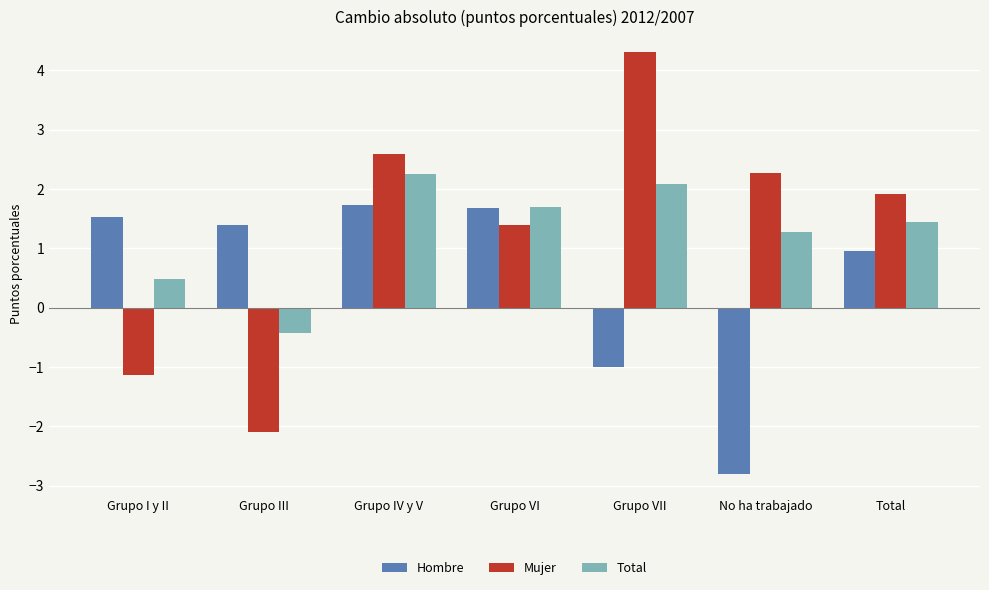

Reading left to right, what are all the values shown in this chart?

Hombre: 1.5	1.4	1.7	1.7	-1.0	-2.8	1.0
Mujer: -1.1	-2.1	2.6	1.4	4.3	2.3	1.9
Total: 0.5	-0.4	2.2	1.7	2.1	1.3	1.5